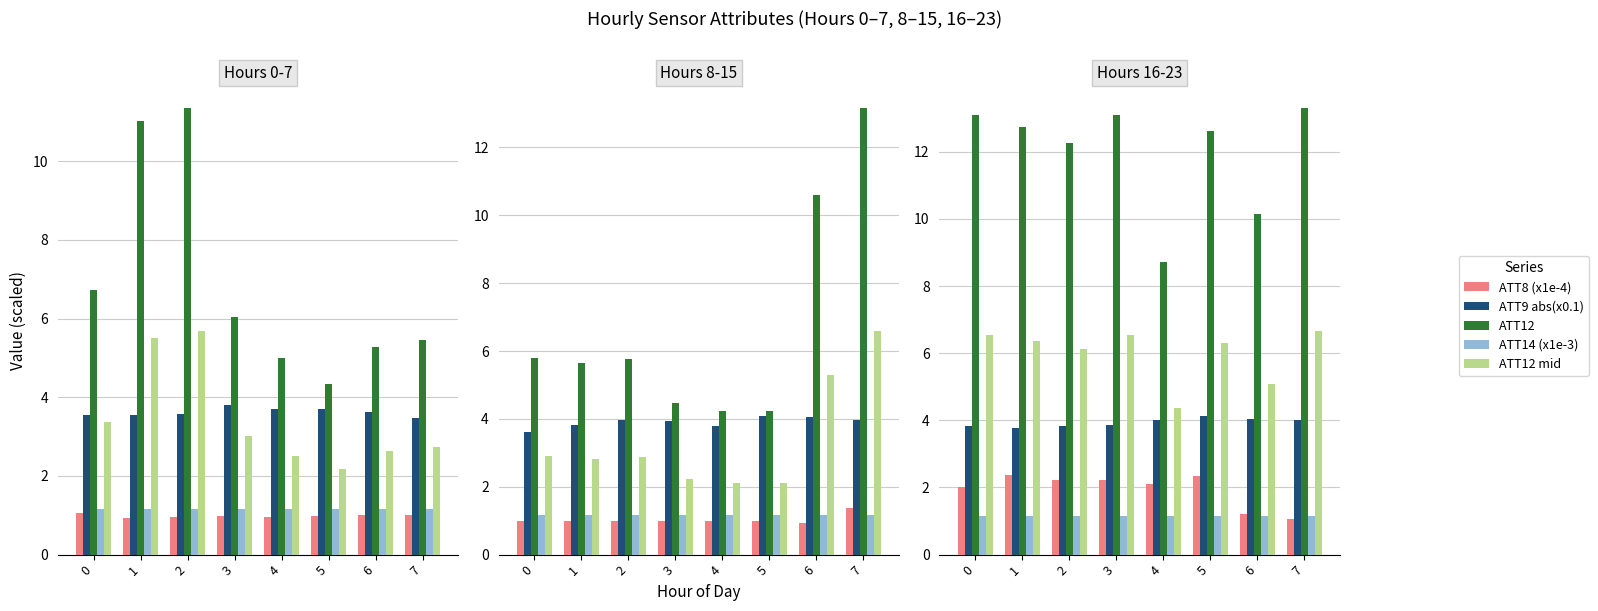

The value of ATT12 at 5 is 8.8. True or false?

False